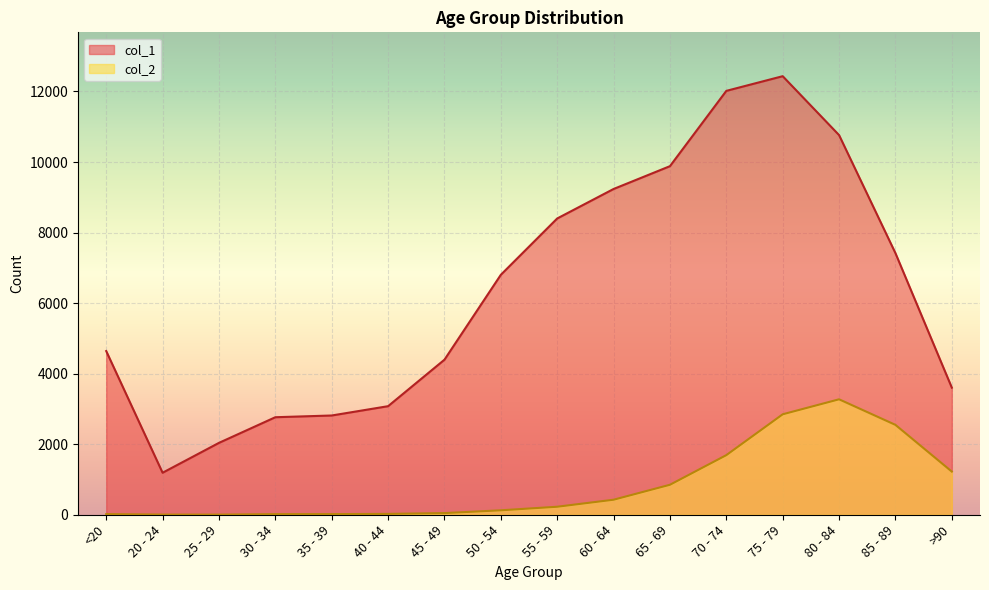

Which category has the highest value in the col_1 series?

75 - 79